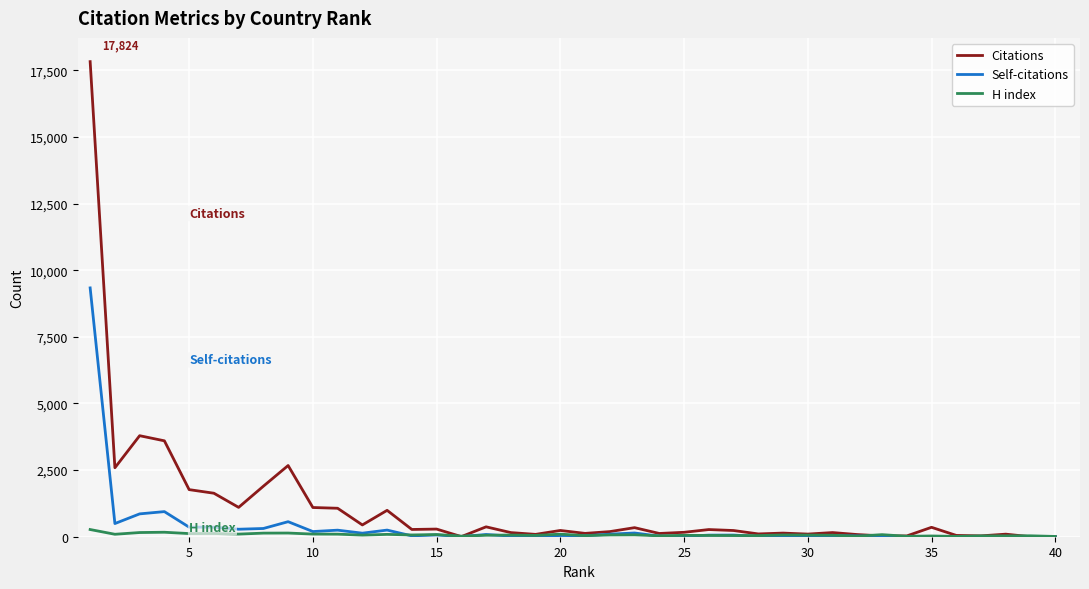

What is the highest value of the Citations series?

17824